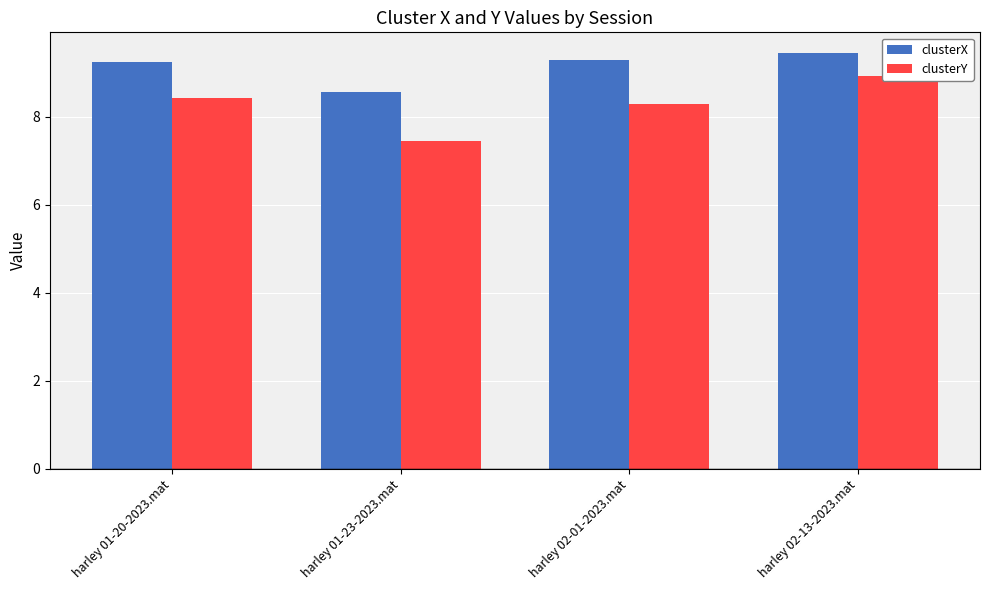

List the series in order of their overall mean, lowest first.

clusterY, clusterX